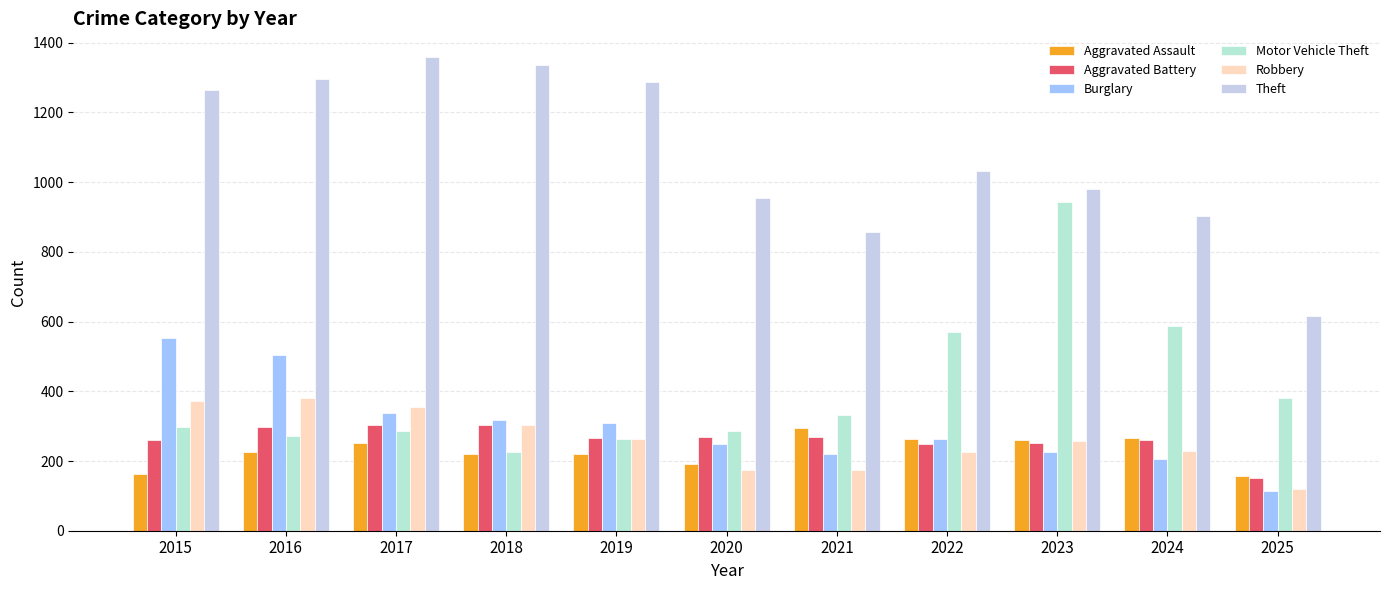

The Aggravated Assault series shows 220 at 2018. True or false?

True